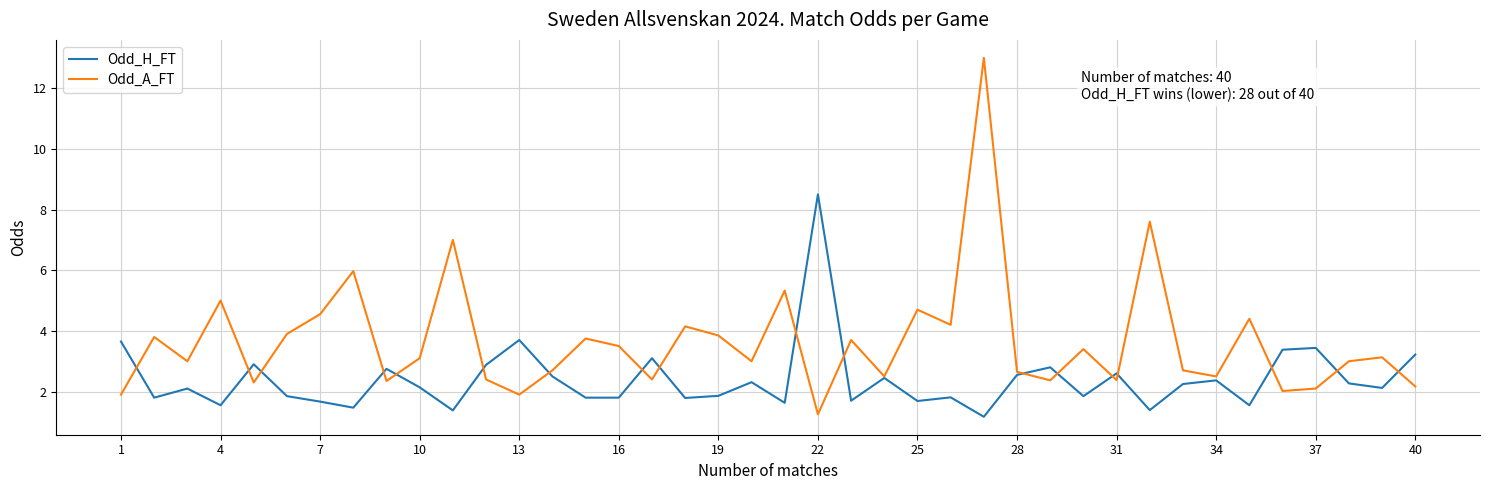

Which series has the largest total across all categories?

Odd_A_FT